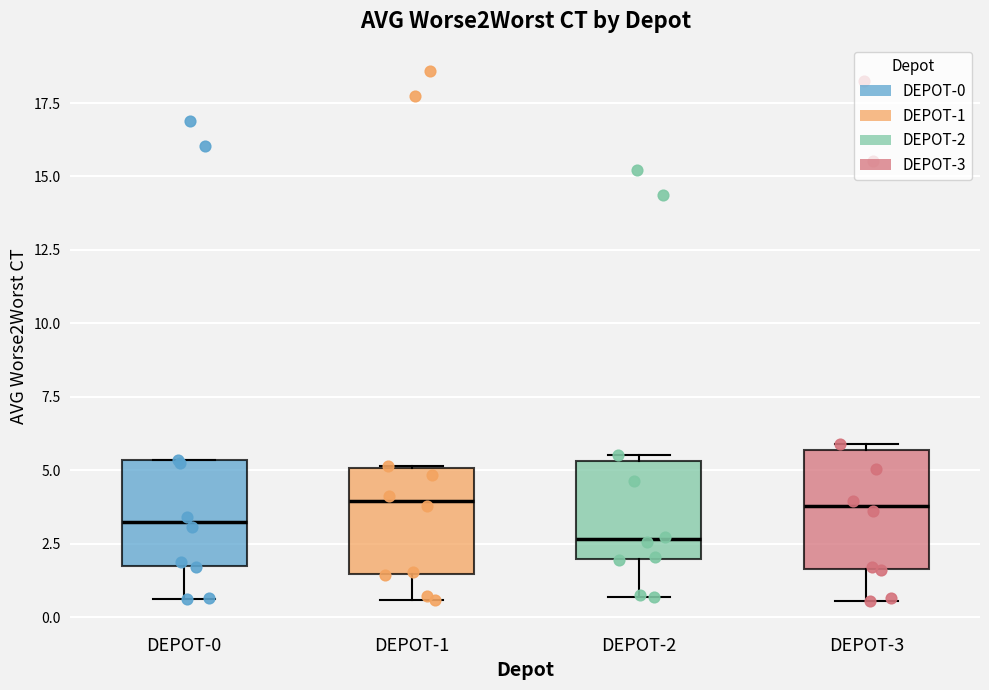

Reading left to right, transcribe this box plot: for each box, give where its median line is, the range the box spans, and where its two whiskers end, as read against the y-axis. The values are not printed on the chart, so give them approximately, as read against the axis.

DEPOT-0: median 3.5, box 1.5 to 5.5, whiskers 0.5 to 5.5
DEPOT-1: median 4.0, box 1.5 to 5.0, whiskers 0.5 to 5.0
DEPOT-2: median 2.5, box 2.0 to 5.5, whiskers 0.5 to 5.5 (just above the box's upper edge)
DEPOT-3: median 4.0, box 1.5 to 5.5, whiskers 0.5 to 6.0